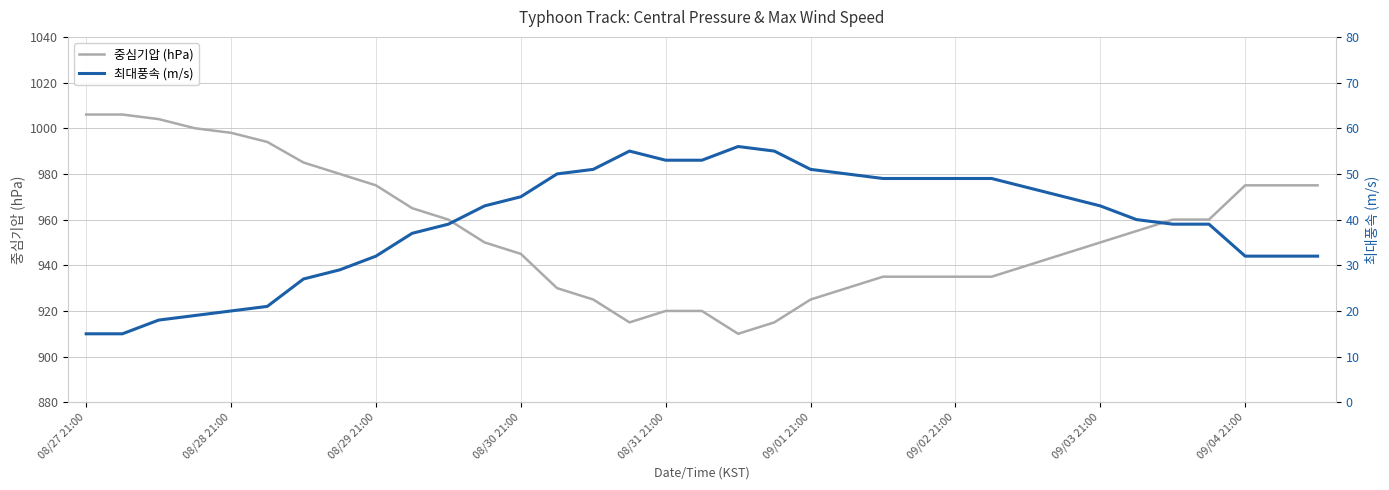

The value of 중심기압 (hPa) at 09/01 21:00 is 250. True or false?

False